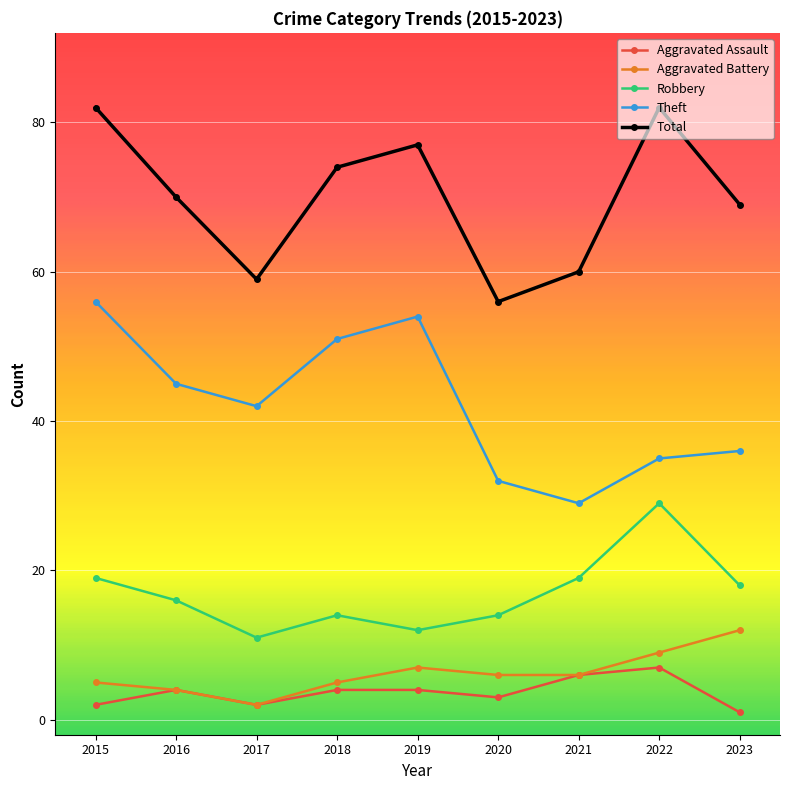

Between 2018 and 2021, which series saw the biggest shift?

Theft